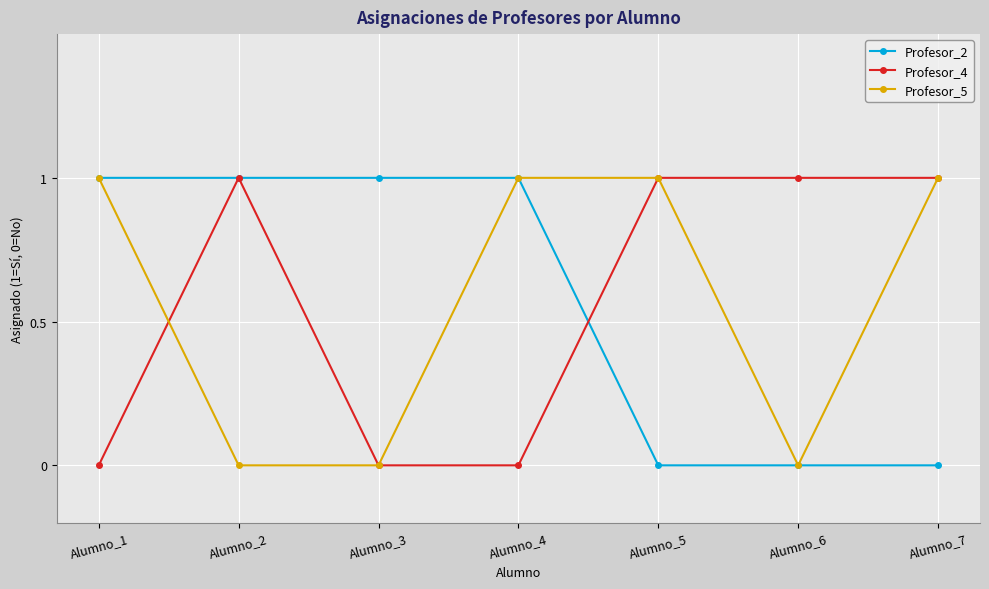

What is the difference between the maximum and second lowest values in the Profesor_4 series?

1